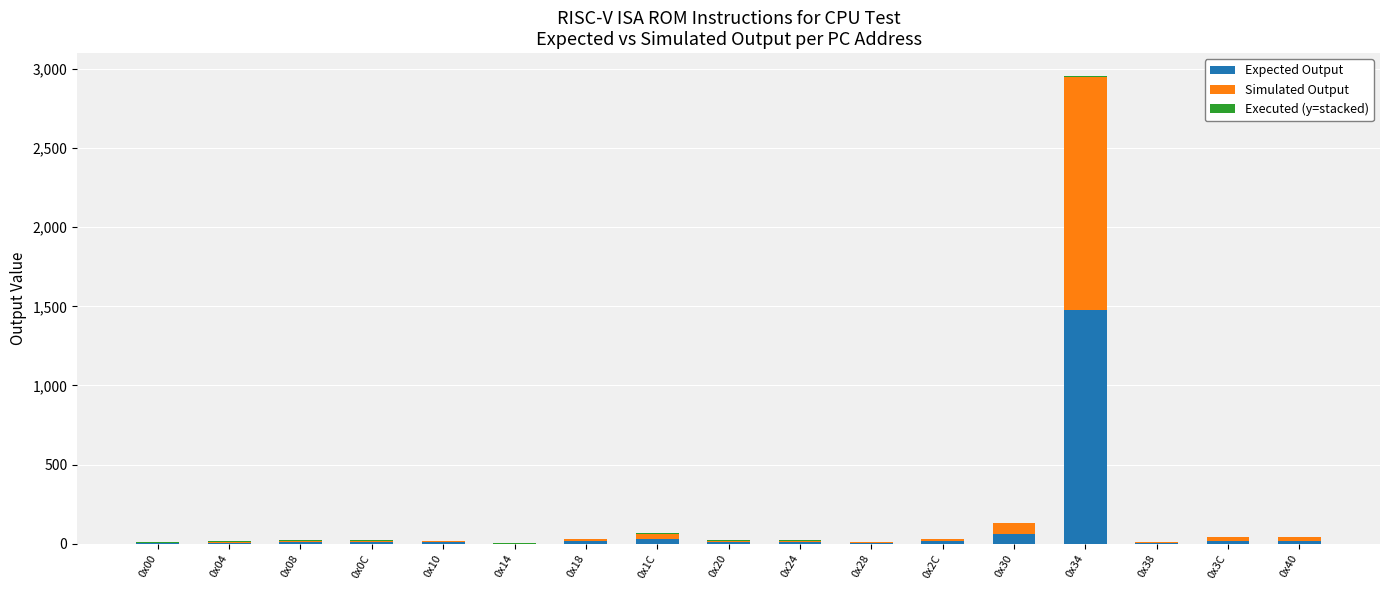

Which category has the highest value in the Expected Output series?

0x34